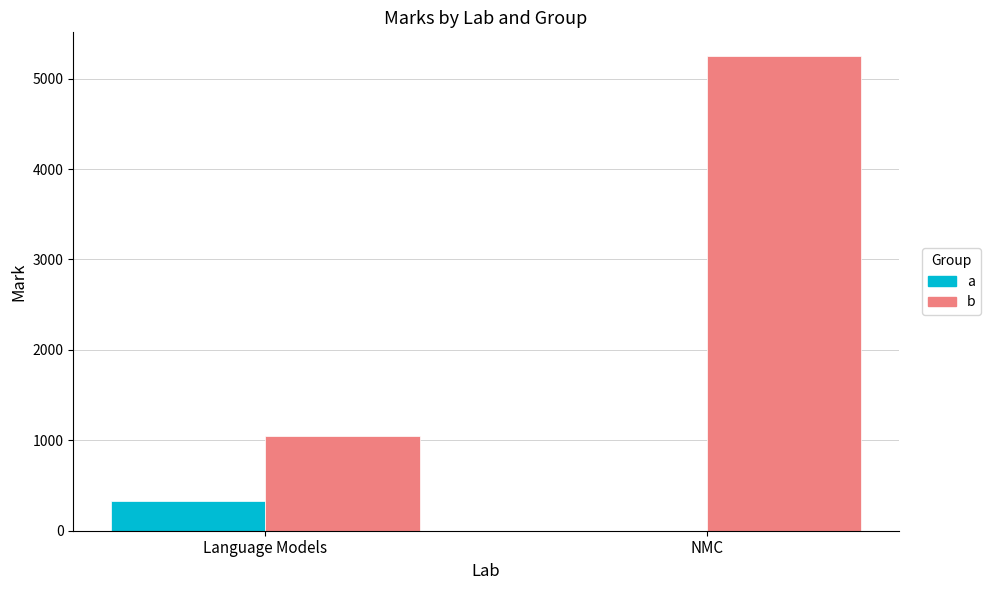

How many positive values does the a series have?

1